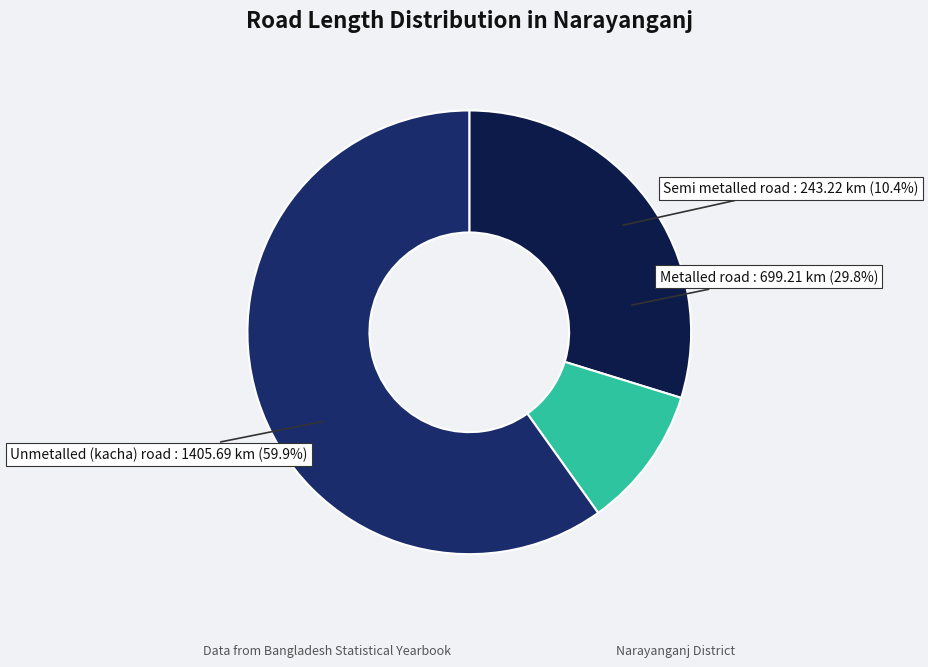

How many slices are in this pie chart?

3